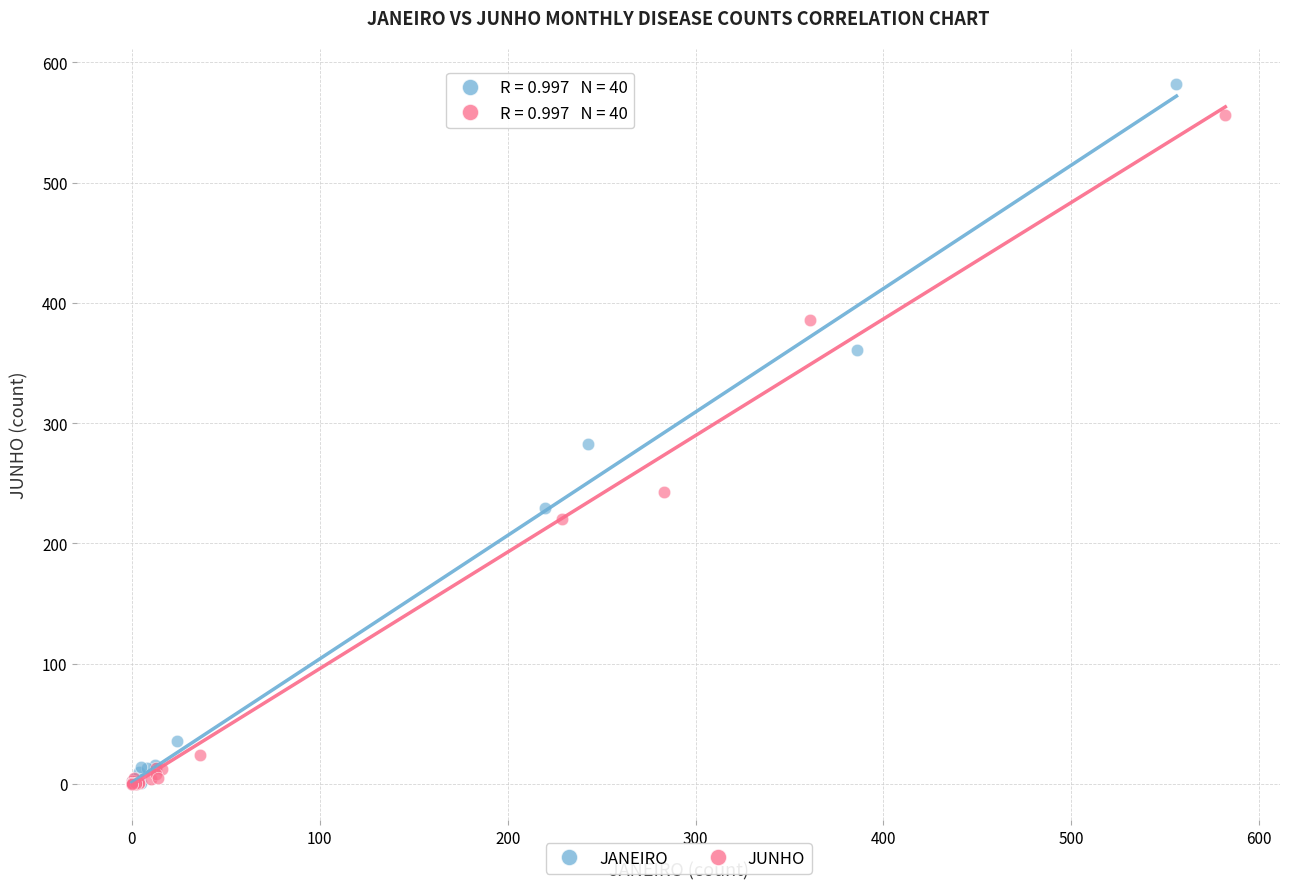

Which series has the widest spread of Y values?

JANEIRO